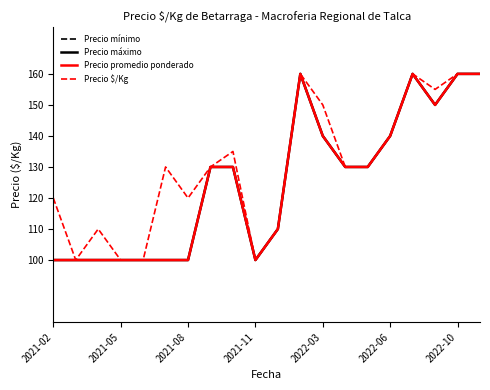

Is this an area chart (filled region under the line)?

No